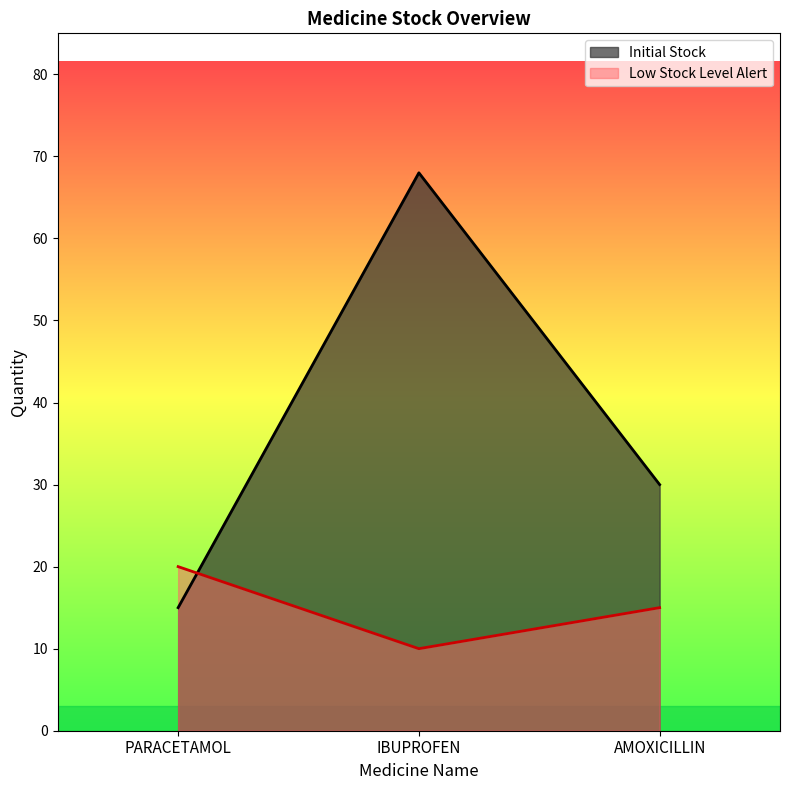

Is it true that Initial Stock equals 30 at AMOXICILLIN?

True